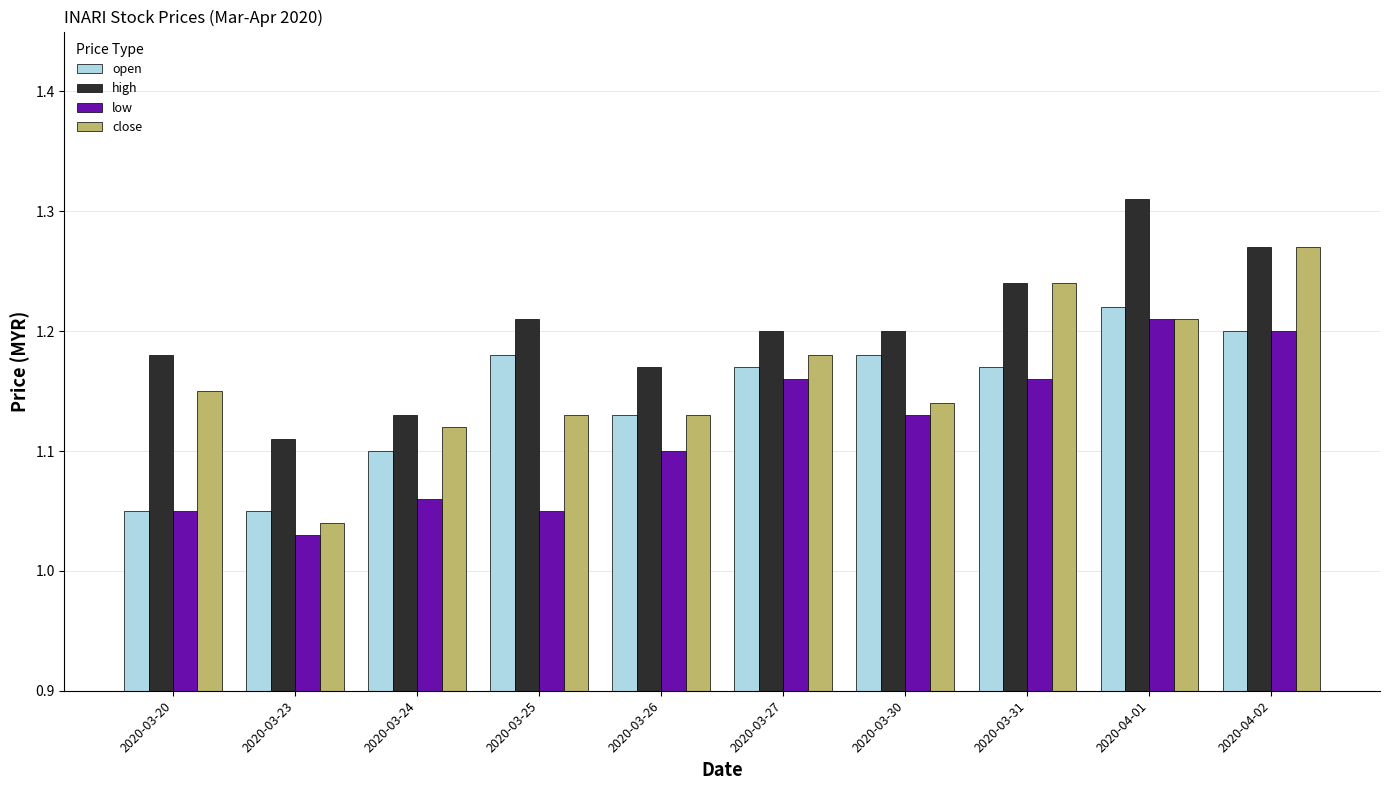

At which label does high reach its peak?

2020-04-01